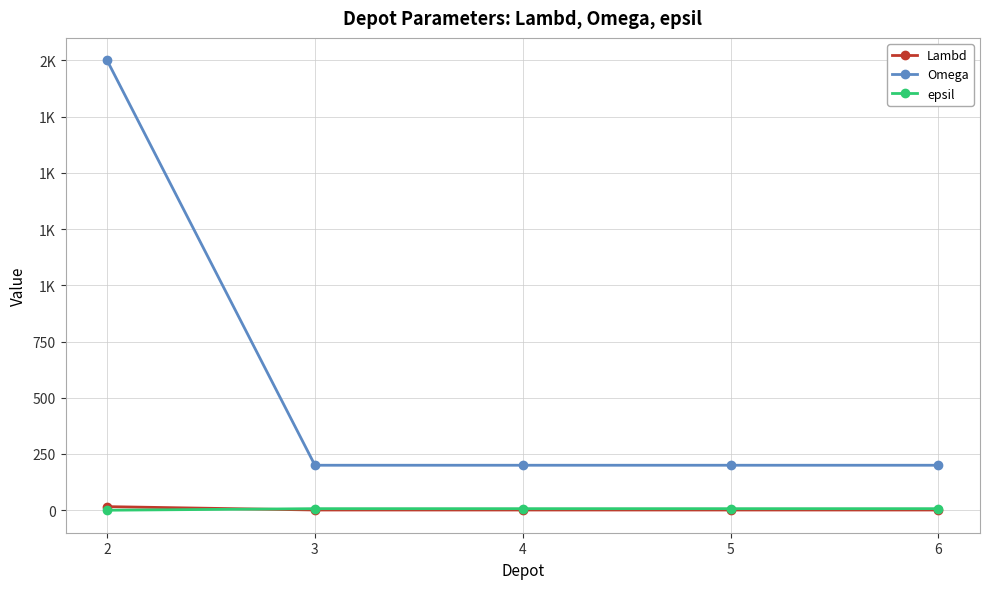

Where is Omega nearest to the value 1100?

2